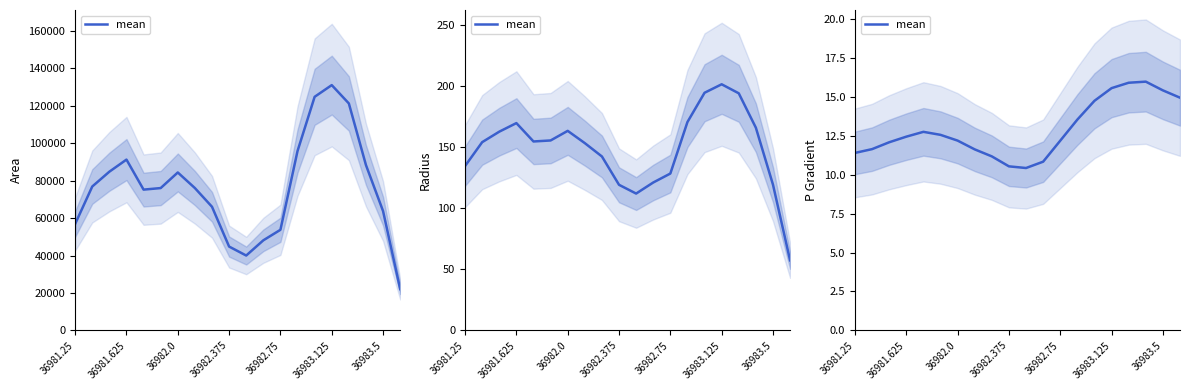

What is the average value?

12.9